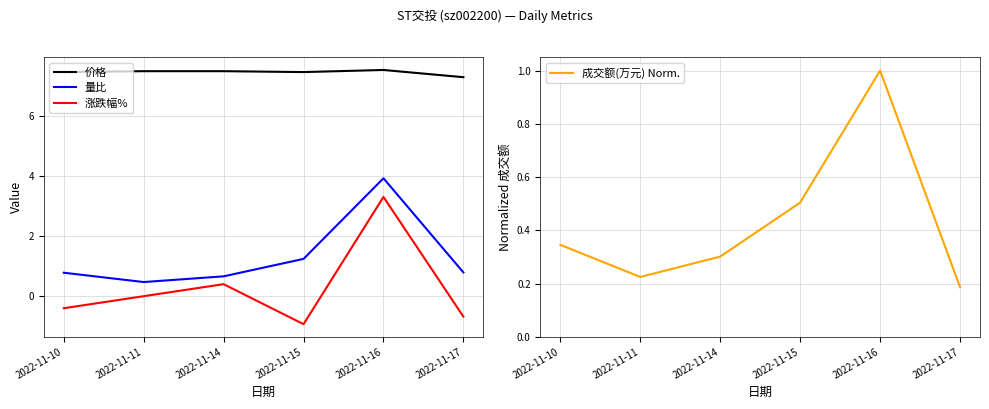

What is the sum of all 价格 values?

44.7